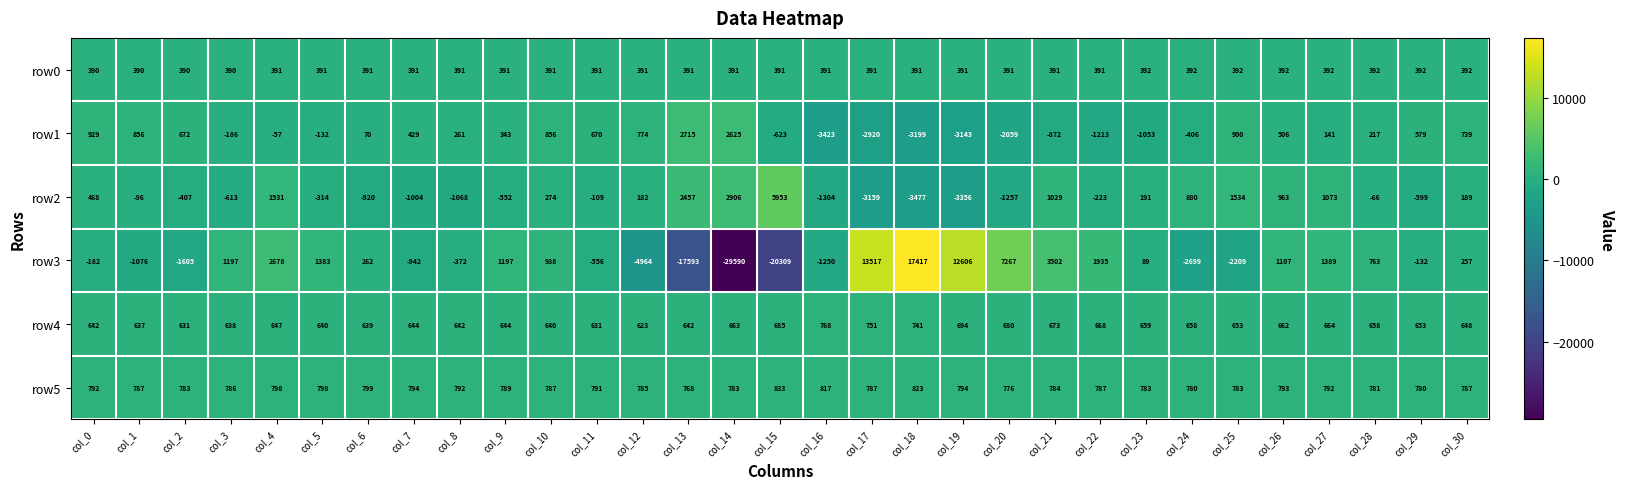

Which category has the lowest value in the row1 series?

col_16